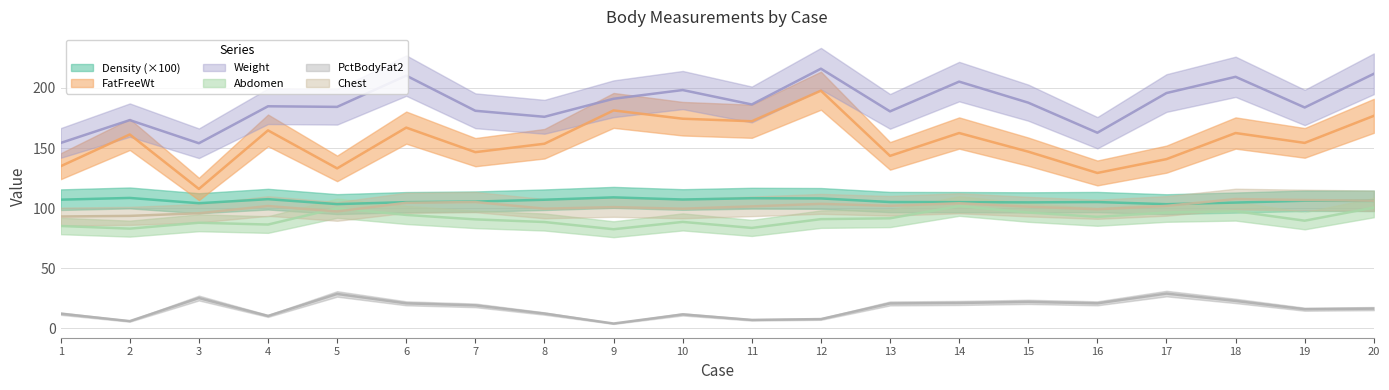

Where is the first local minimum for PctBodyFat2?

2